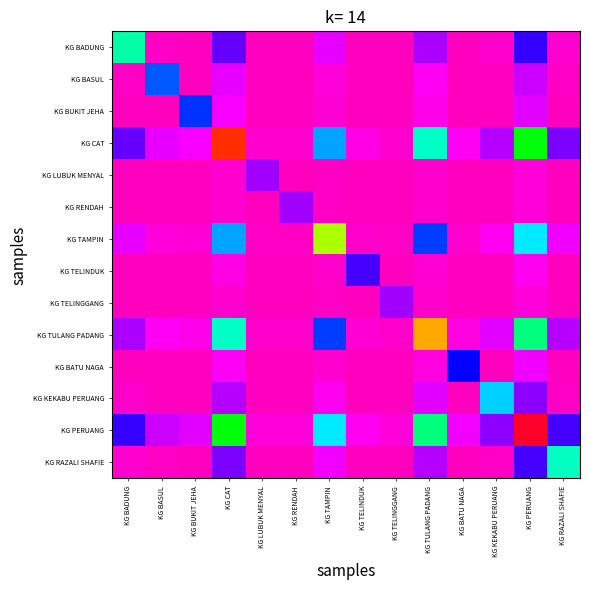

Between KG BADUNG and KG PERUANG, which is larger?

KG BADUNG